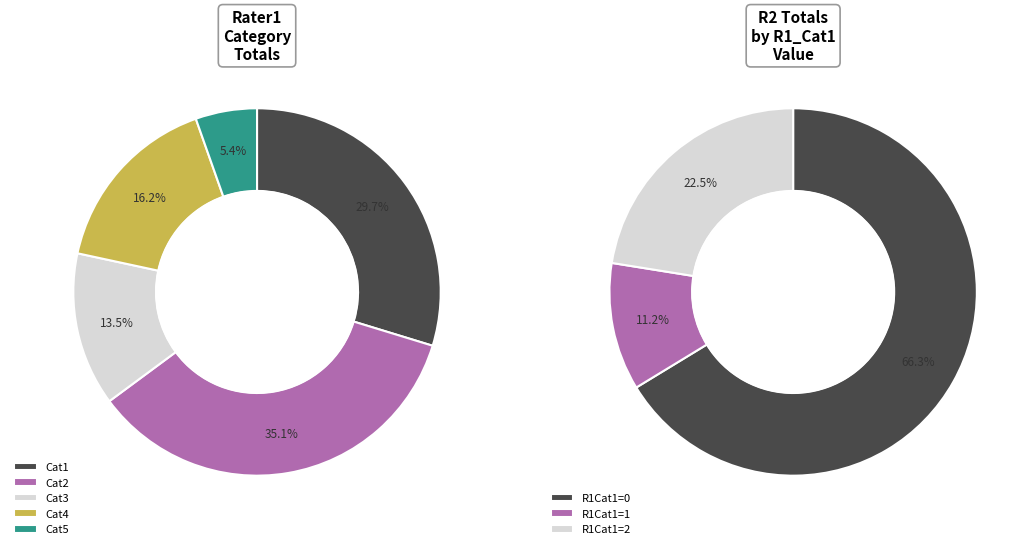

Is it true that R1_Cat4 total is 1% of the pie?

False